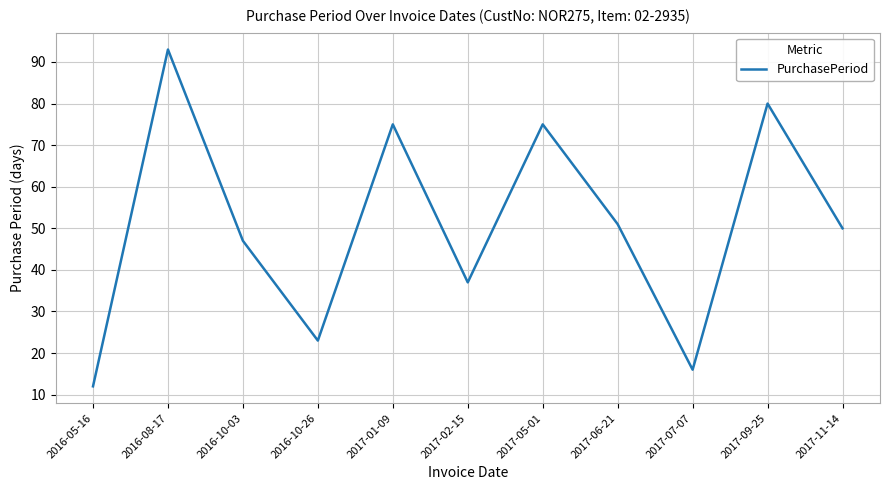

At which category does the chart reach its minimum across all series?

2016-05-16